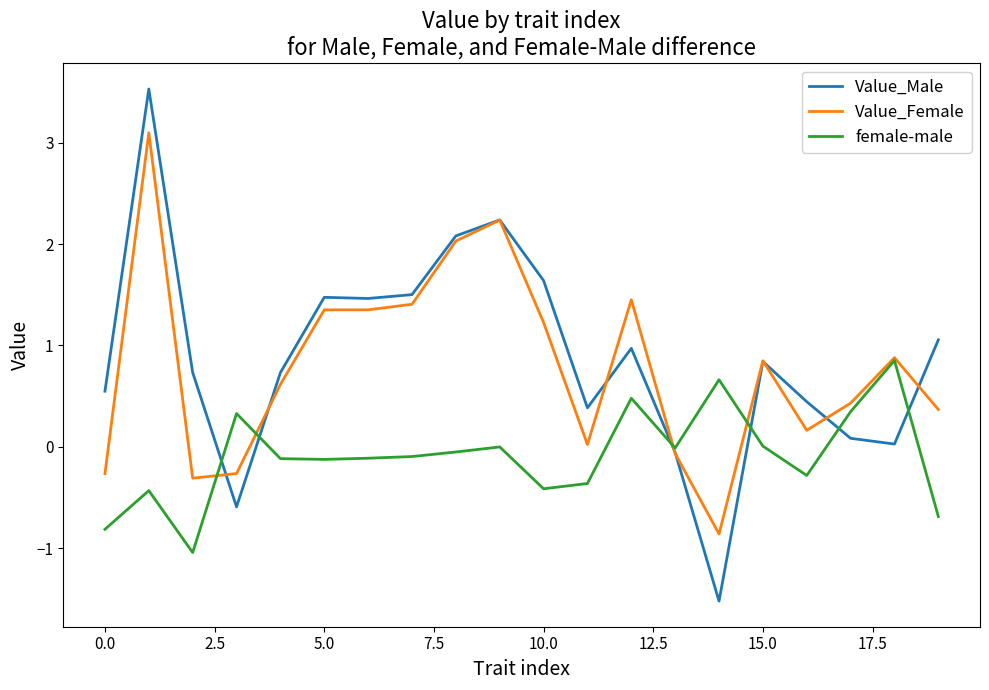

Which series has the largest range (max minus min)?

Value_Male